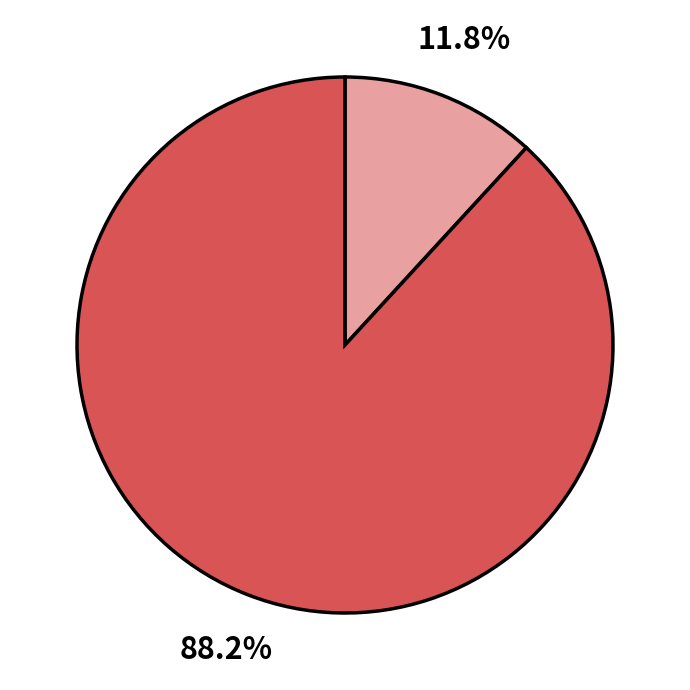

To the nearest percent, what is the difference between the largest and smallest slice percentages?

76%